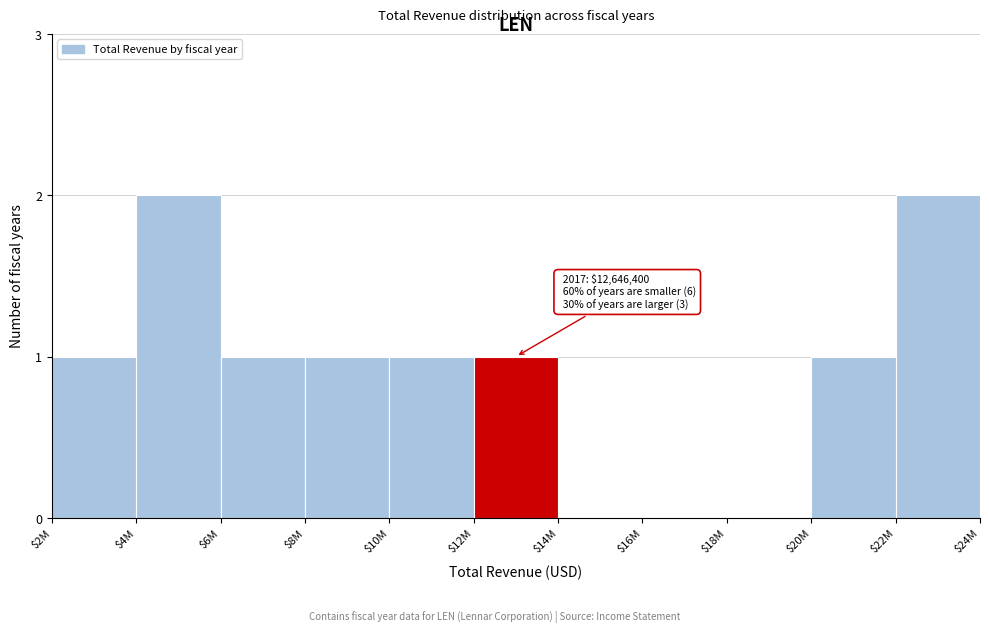

What is the sum of all values?

10